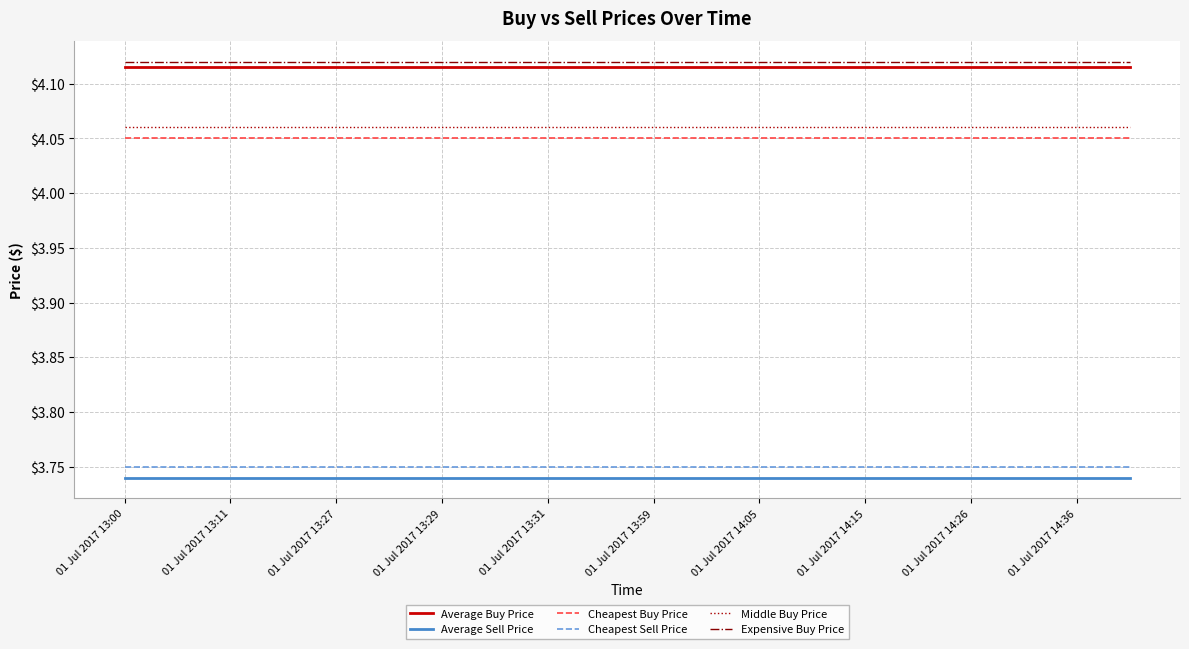

True or false: Cheapest Sell Price and Average Sell Price intersect in this chart.

False